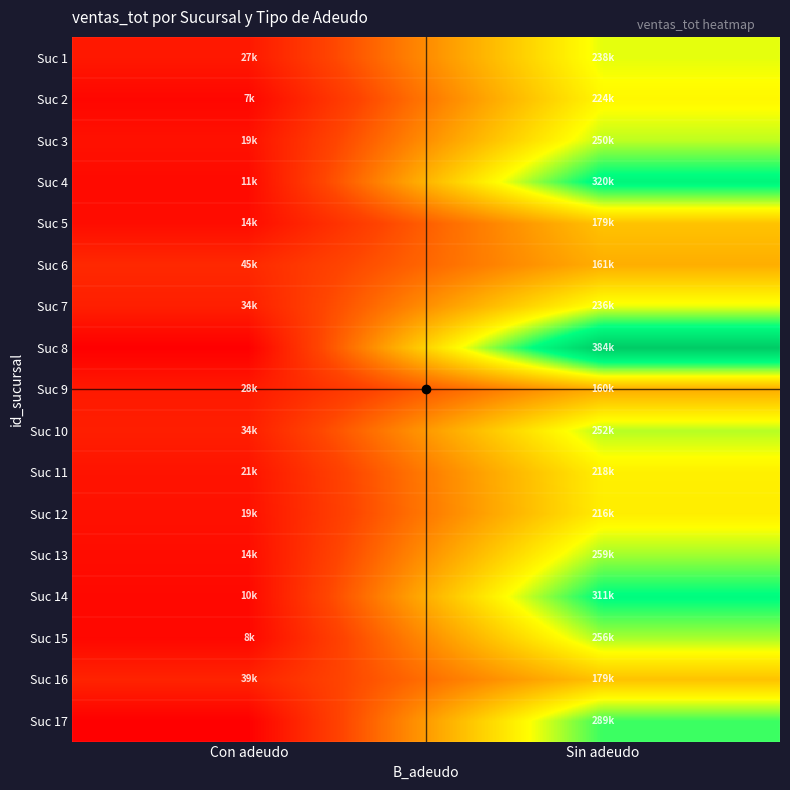

What is the total value across all series at Sin adeudo?

4139142